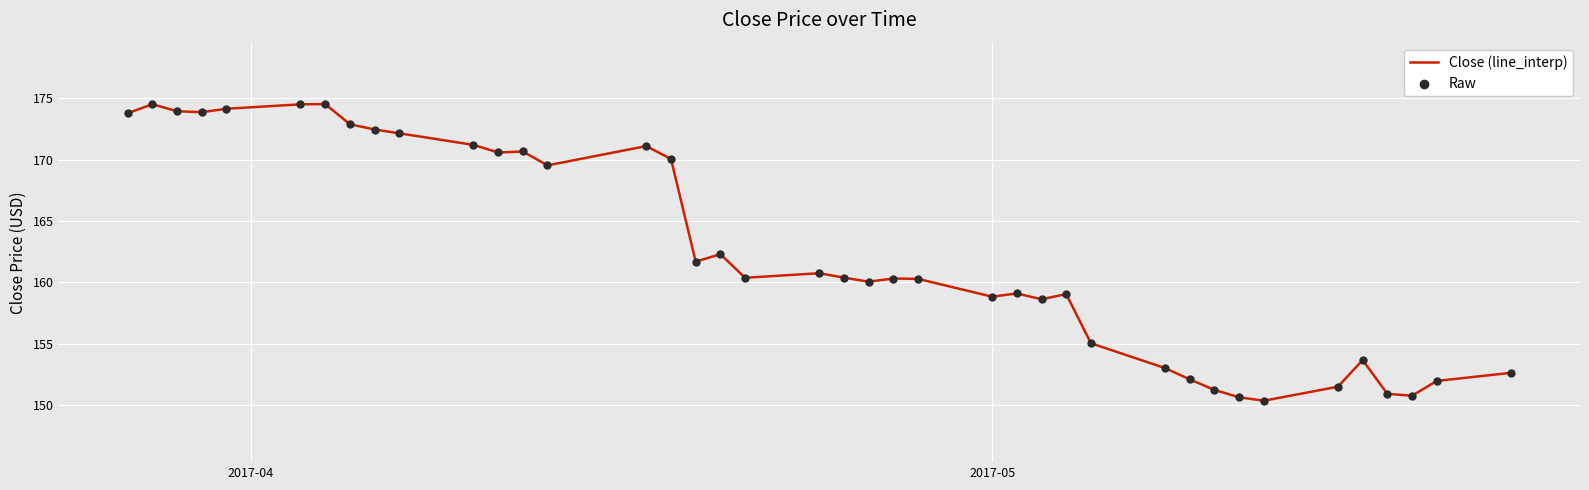

What is the difference between the maximum and minimum values?

24.2